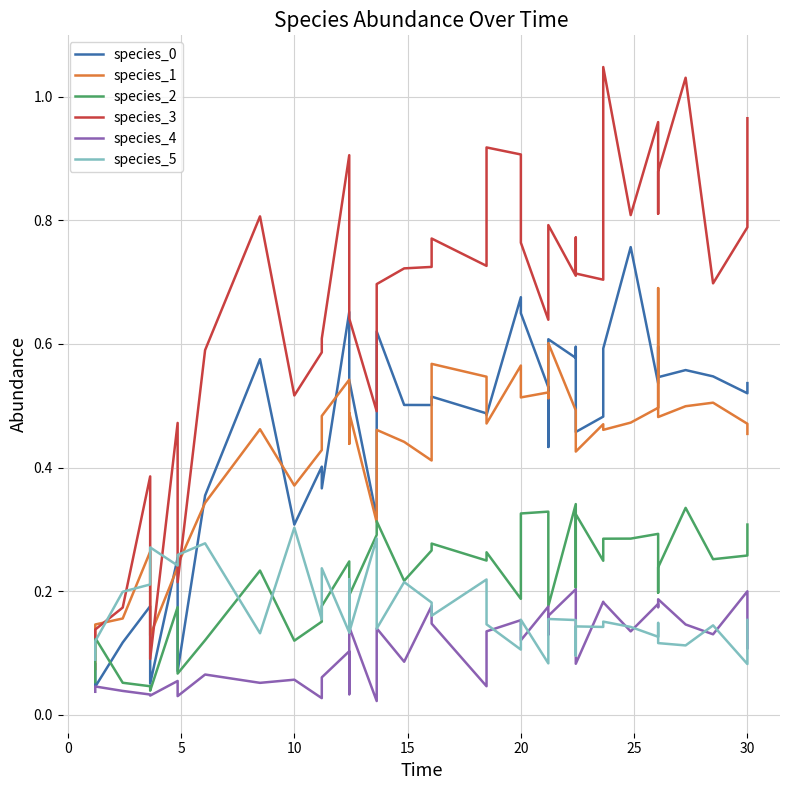

Is it true that species_1 equals 0.3 at 17?

False